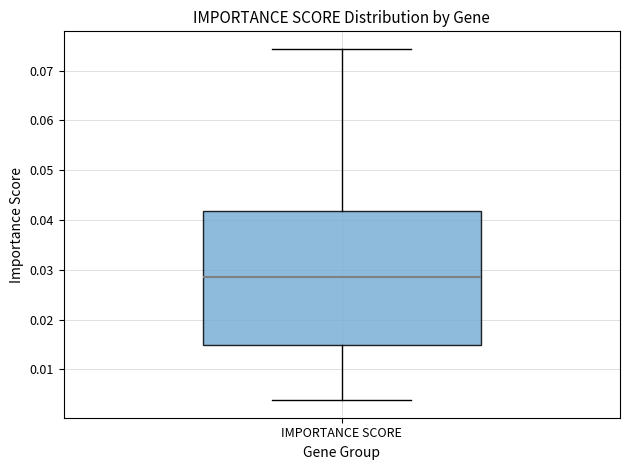

Where is the lower edge of the box for IMPORTANCE SCORE on the y-axis? The values are not printed on the chart, so give them approximately, as read against the axis.

0.015